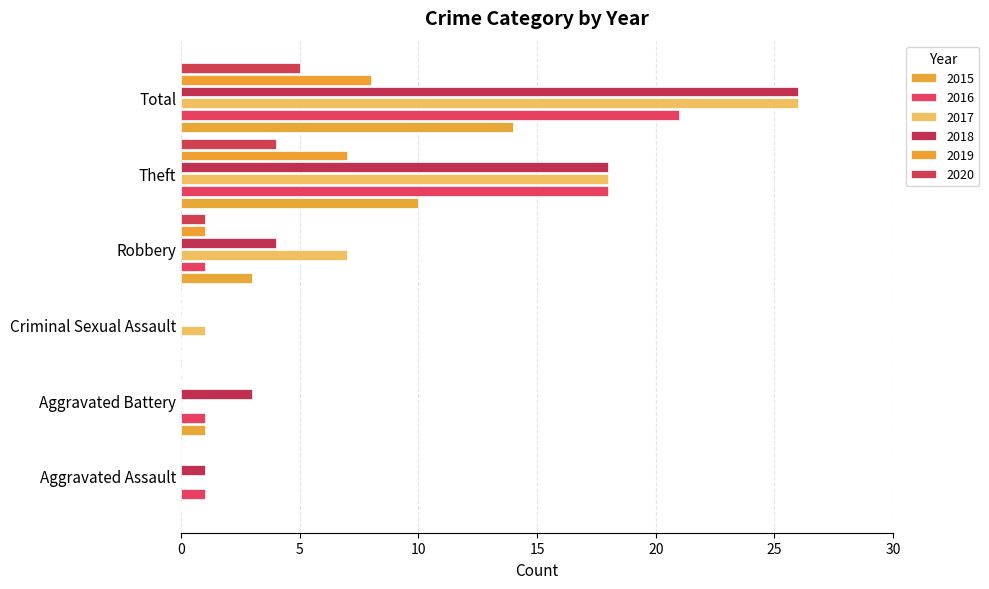

At which label does 2019 reach its peak?

Total